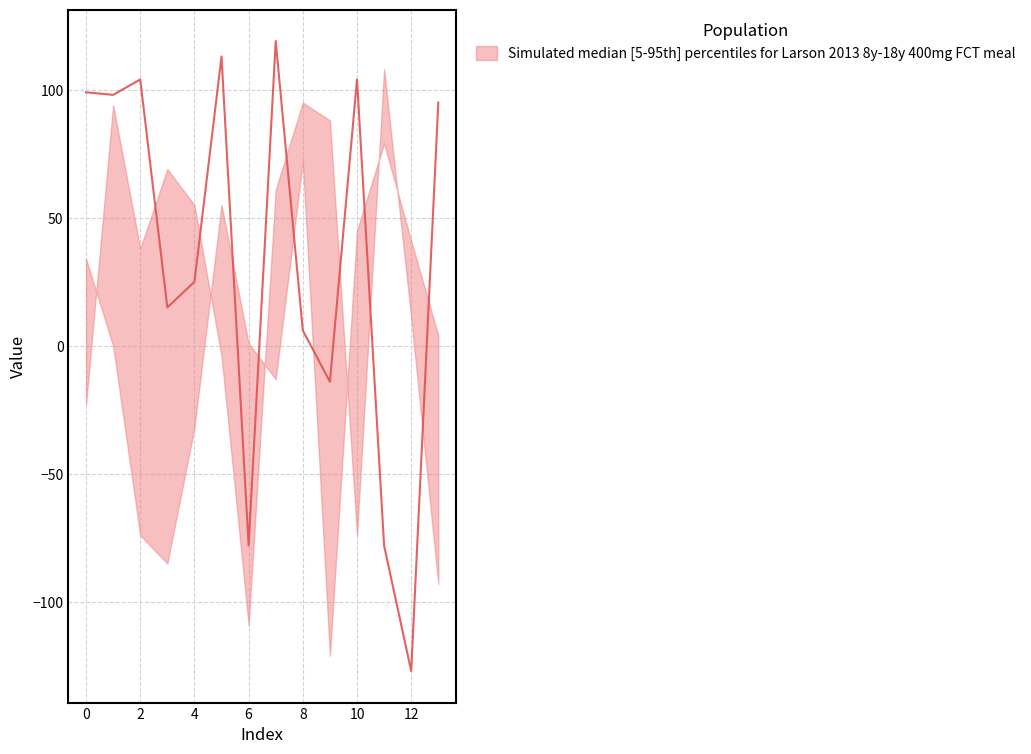

Which series has the largest total across all categories?

median